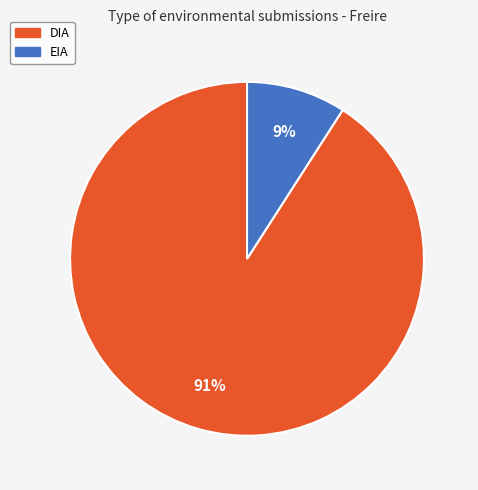

Is there any slice that represents more than half of the pie?

Yes